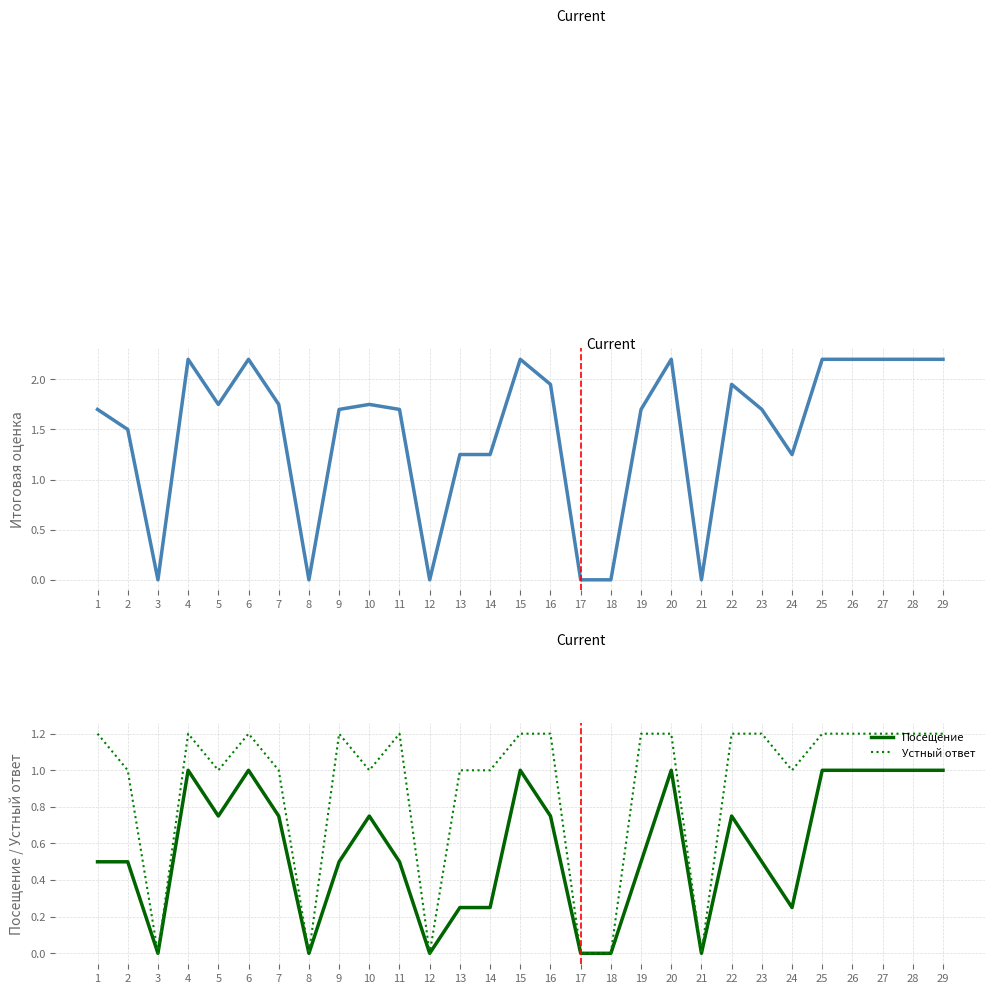

True or false: Устный ответ and Итоговая оценка cross at least once.

False